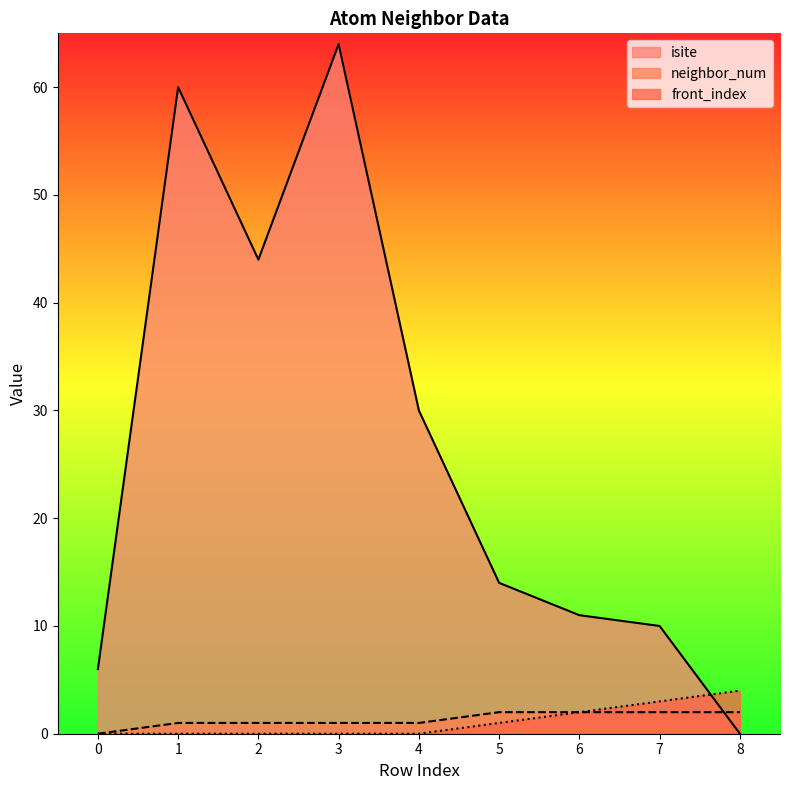

Between 5 and 1, which is larger?

1